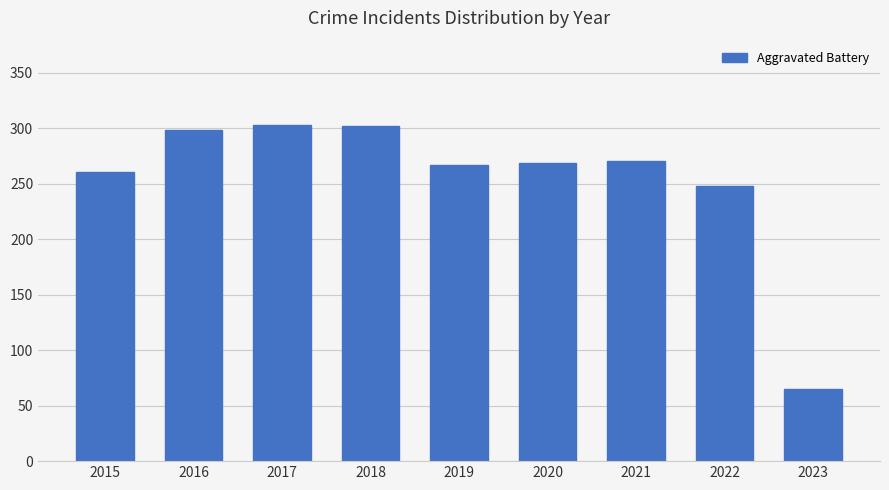

How many categories are shown in the chart?

9